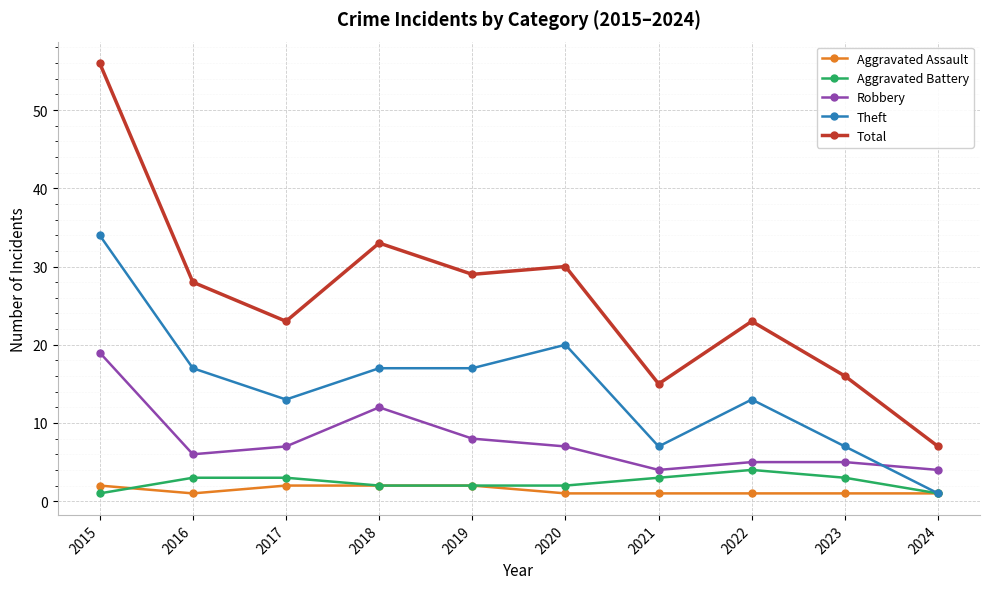

What is the maximum value for Total?

56